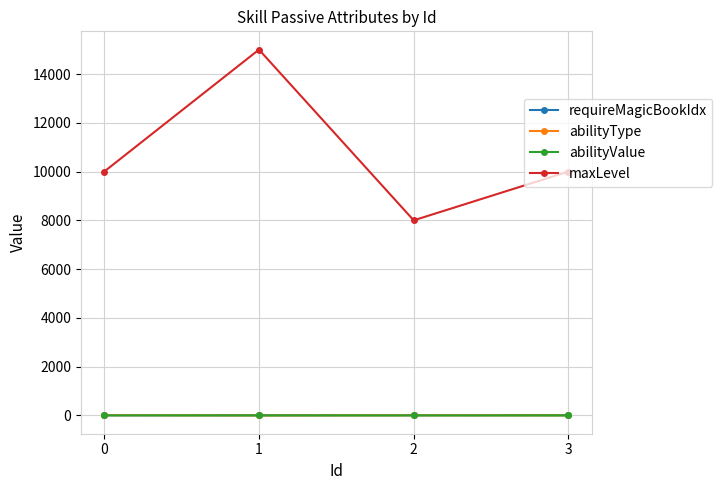

Count the number of data series in this chart.

4